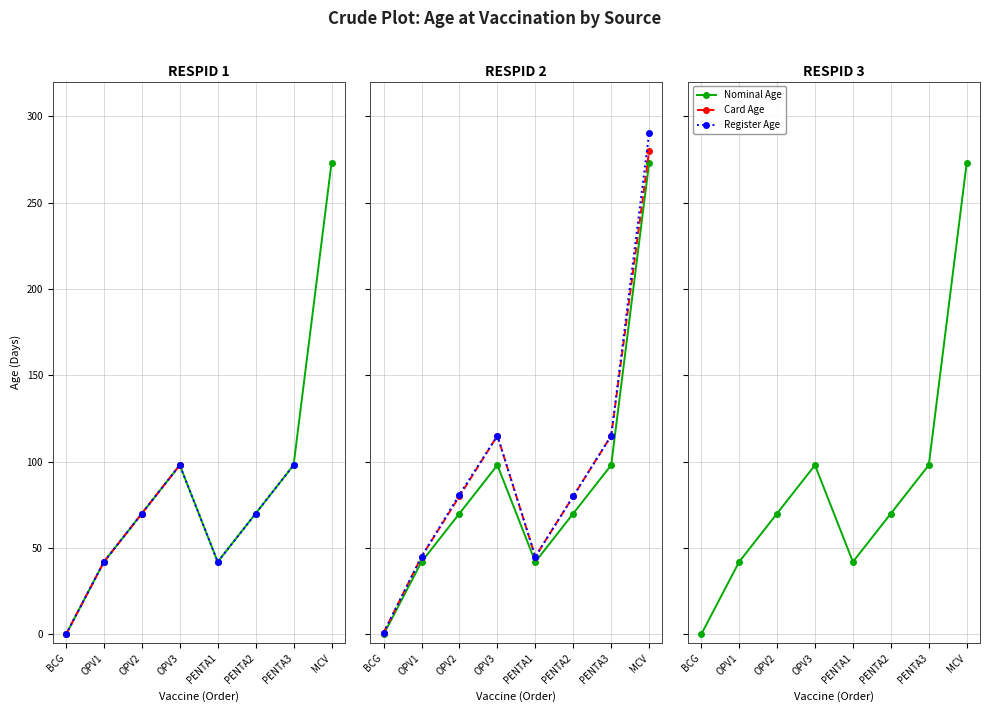

Reading left to right, extract all data points from this chart.

Nominal Age: 0	42	70	98	42	70	98	273
Card Age: 1	45	80	115	45	80	115	280
Register Age: 1	45	81	115	45	80	115	290